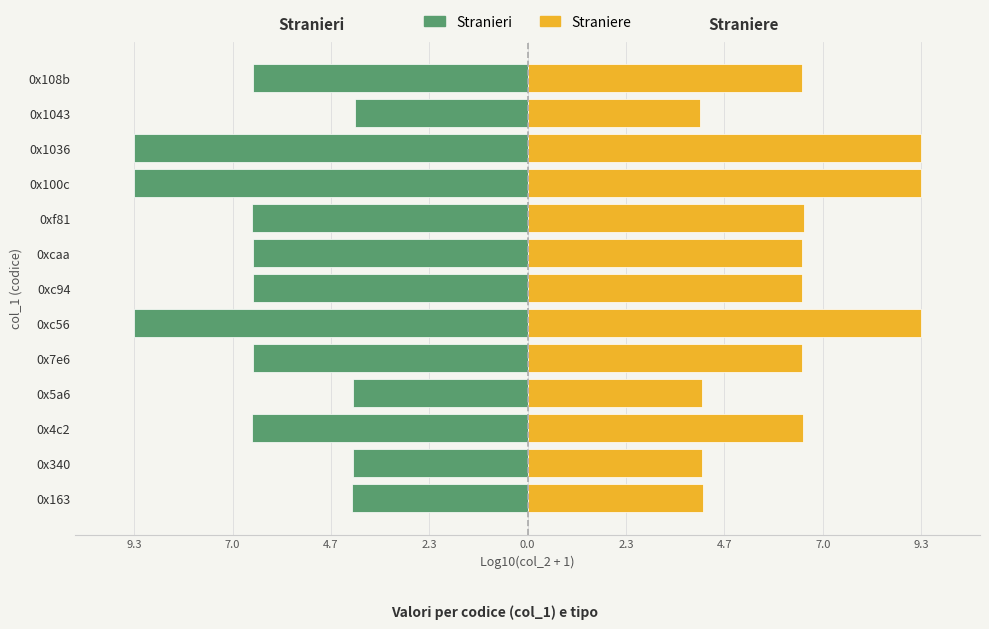

What is the value of the Stranieri bar at the 7th from the left?

-6.5